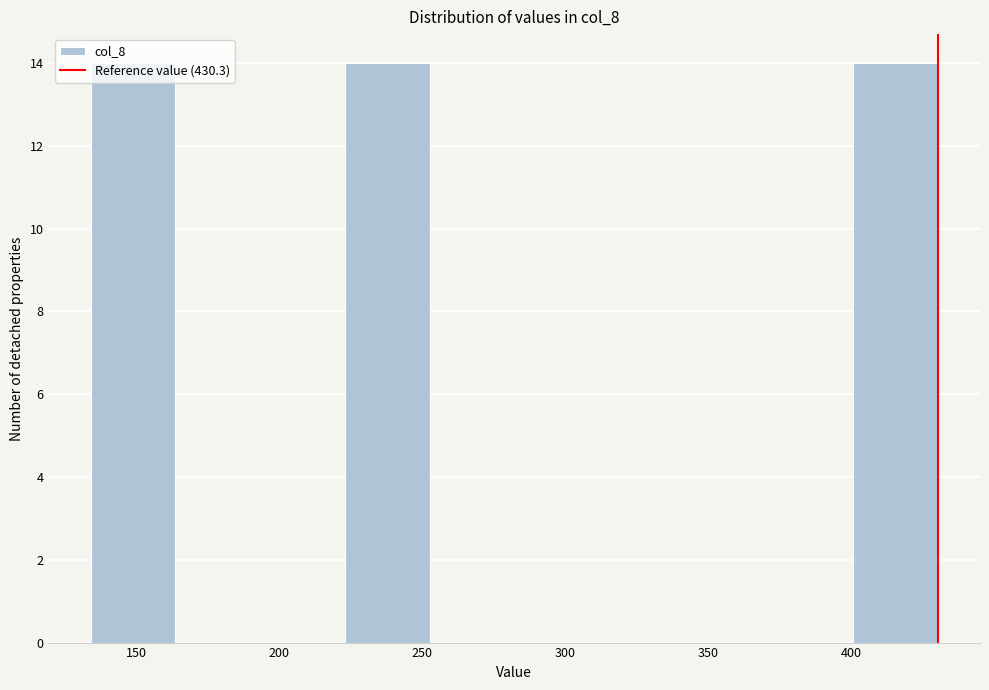

What is the height of the bar covering 135 to 165 on the x-axis? Neither the bar edges nor the heights are printed on the chart, so give them approximately, as read against the axes.

14